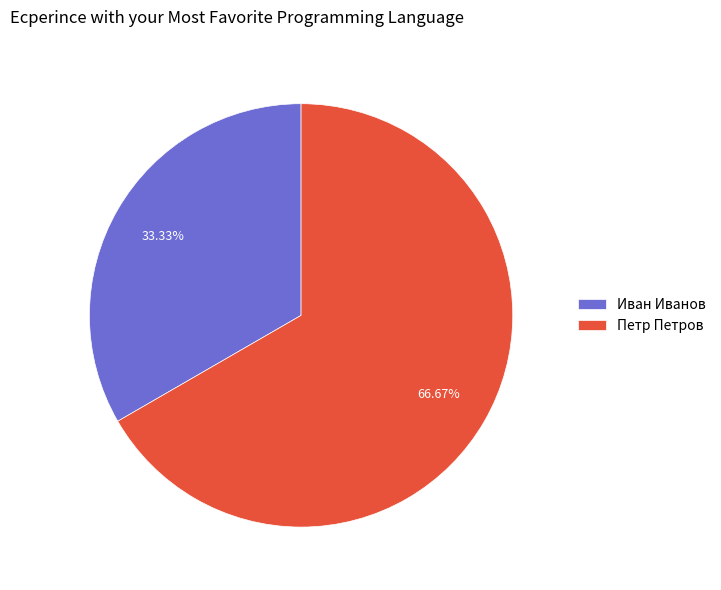

To the nearest percent, what percentage of the pie is Петр Петров?

67%